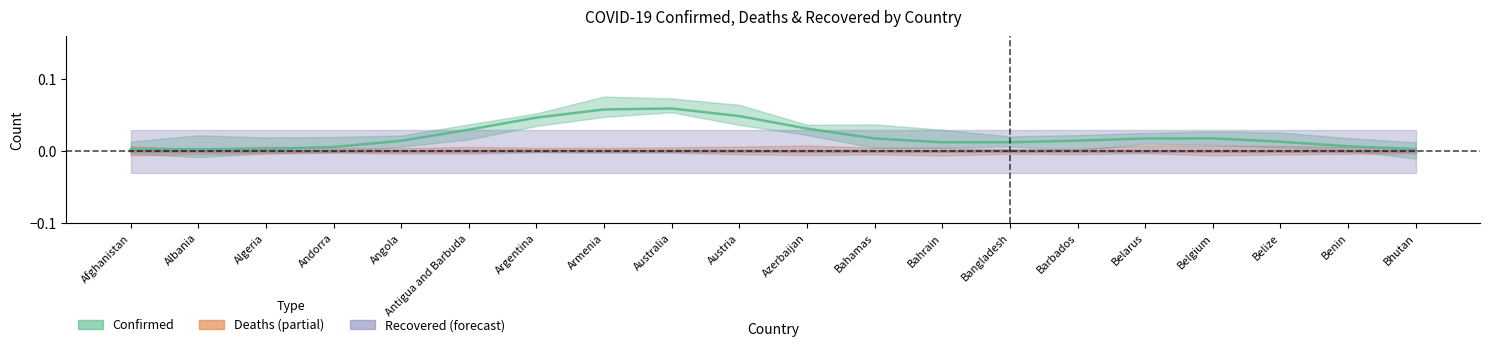

Rank the series at Bangladesh from lowest to highest value.

Recovered, Deaths, Confirmed